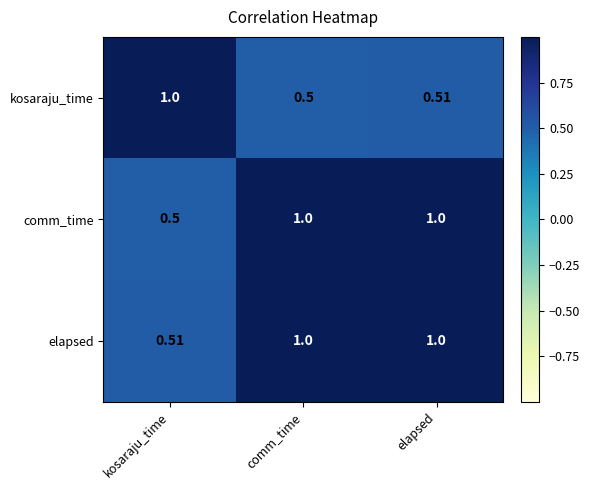

At which label is elapsed closest to 0?

kosaraju_time